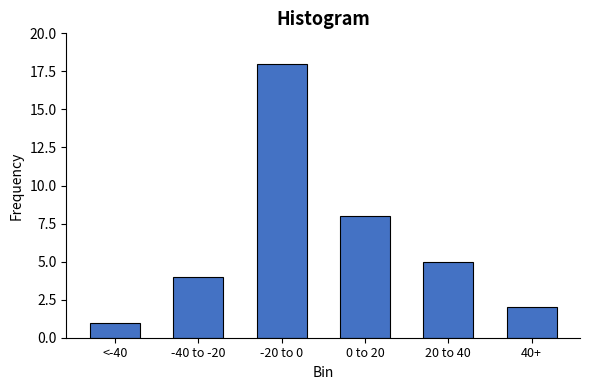

Reading left to right, list all the values displayed in this chart.

1	4	18	8	5	2